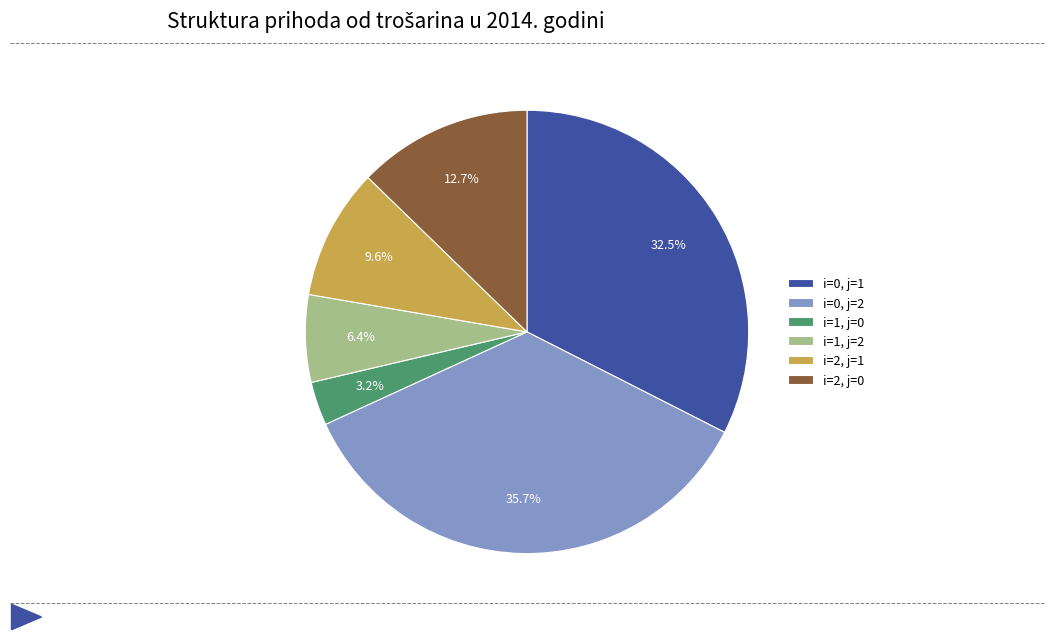

The i=2, j=0 slice represents 13% of the pie. True or false?

True